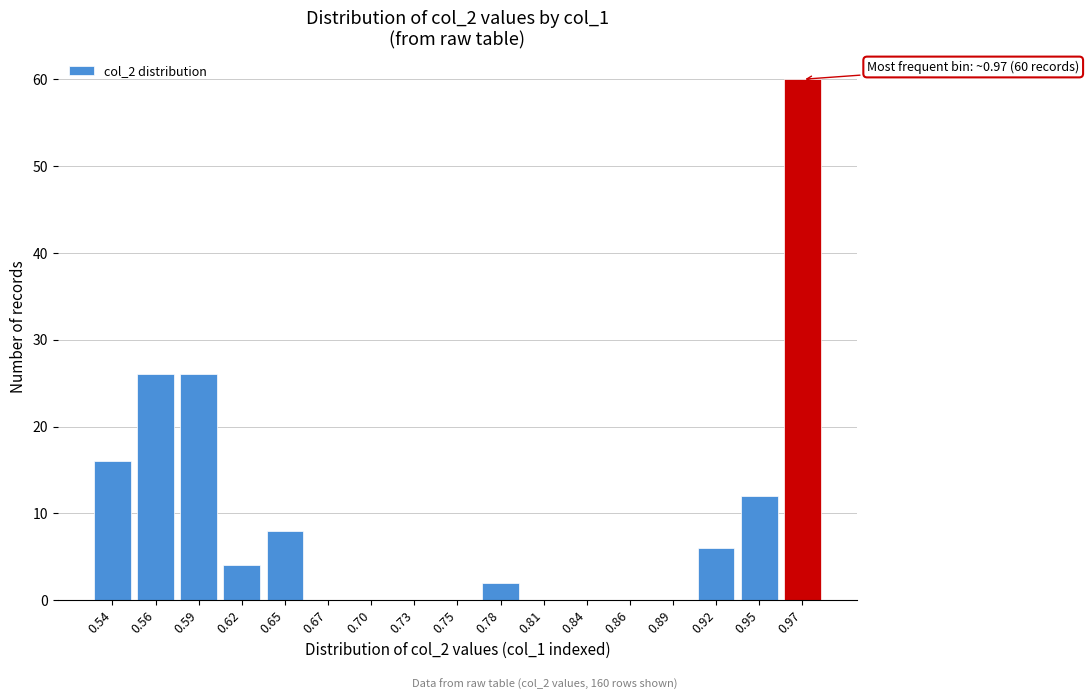

Reading left to right, extract all data points from this chart.

0.54=16	0.56=26	0.59=26	0.62=4	0.65=8	0.67=0	0.70=0	0.73=0	0.75=0	0.78=2	0.81=0	0.84=0	0.86=0	0.89=0	0.92=6	0.95=12	0.97=60